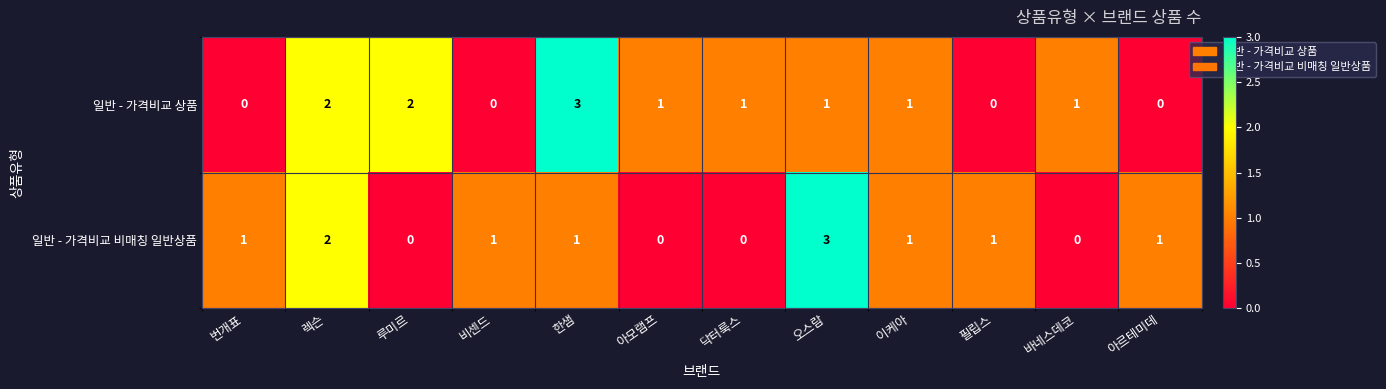

Reading right to left, what are all the values shown in this chart?

일반 - 가격비교 상품: 0	1	0	1	1	1	1	3	0	2	2	0
일반 - 가격비교 비매칭 일반상품: 1	0	1	1	3	0	0	1	1	0	2	1